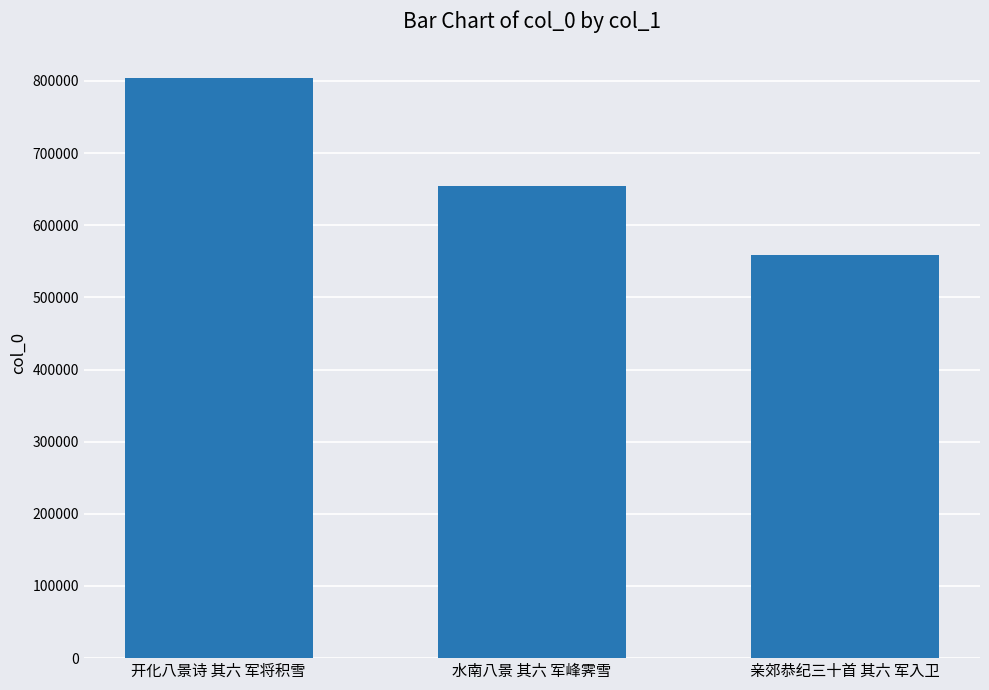

Reading left to right, extract all data points from this chart.

804714	654502	559329